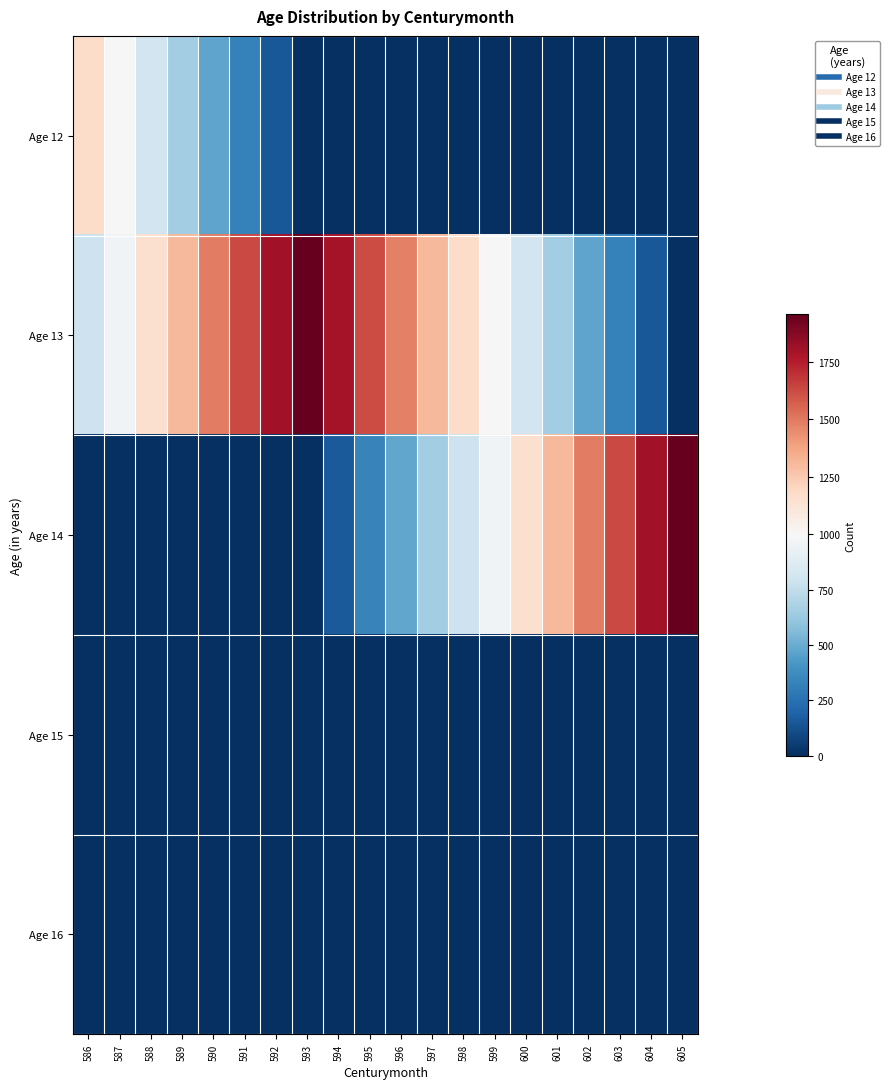

Rank the series by their maximum value, from highest to lowest.

Age 13, Age 14, Age 12, Age 15, Age 16